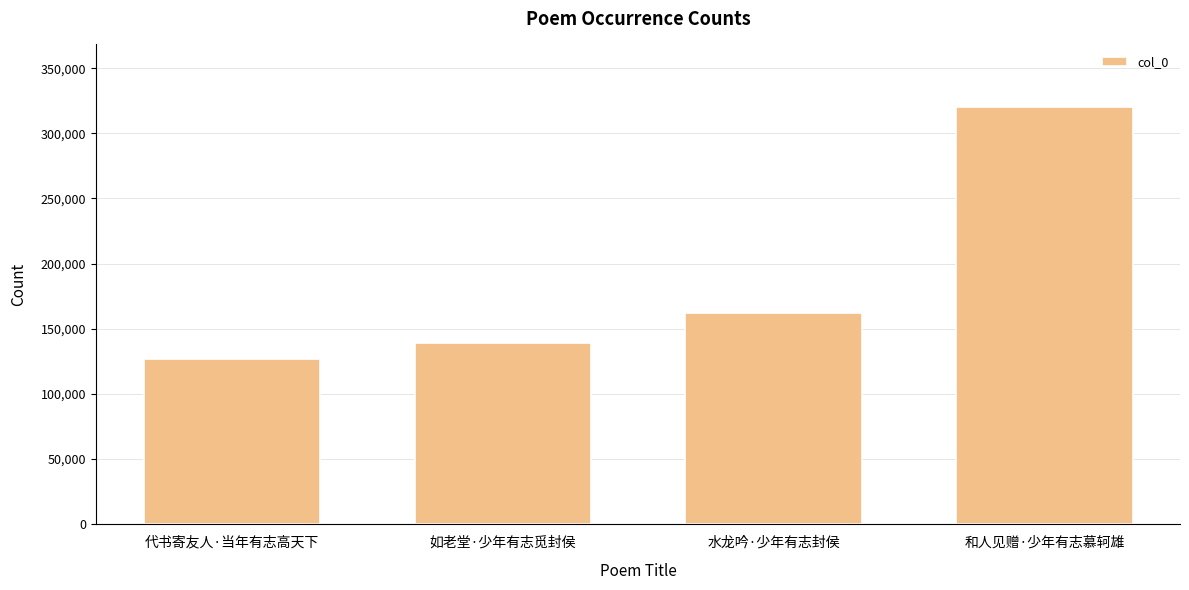

Which category has the highest value across all series?

和人见赠·少年有志慕轲雄